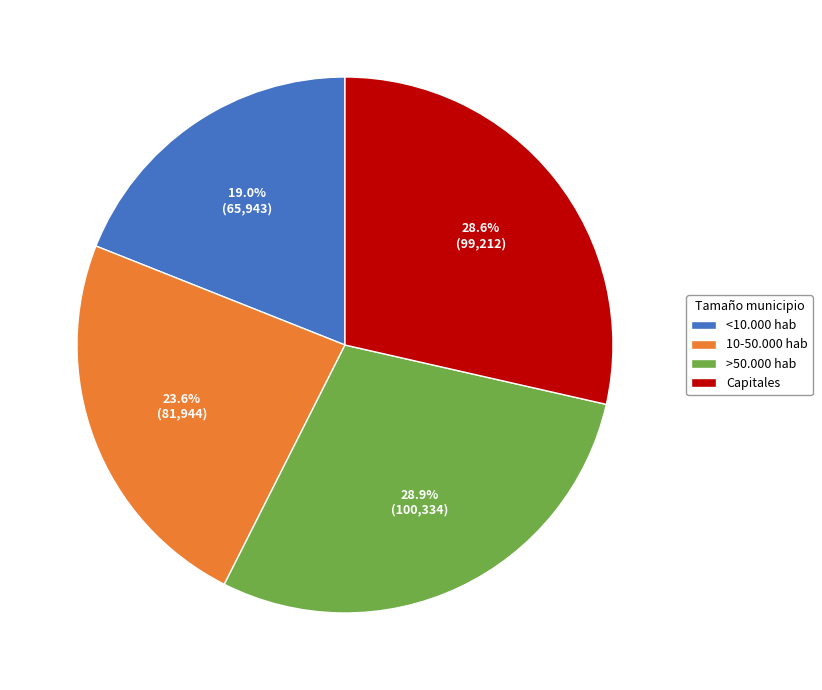

Is >50.000 hab the majority of the pie?

No